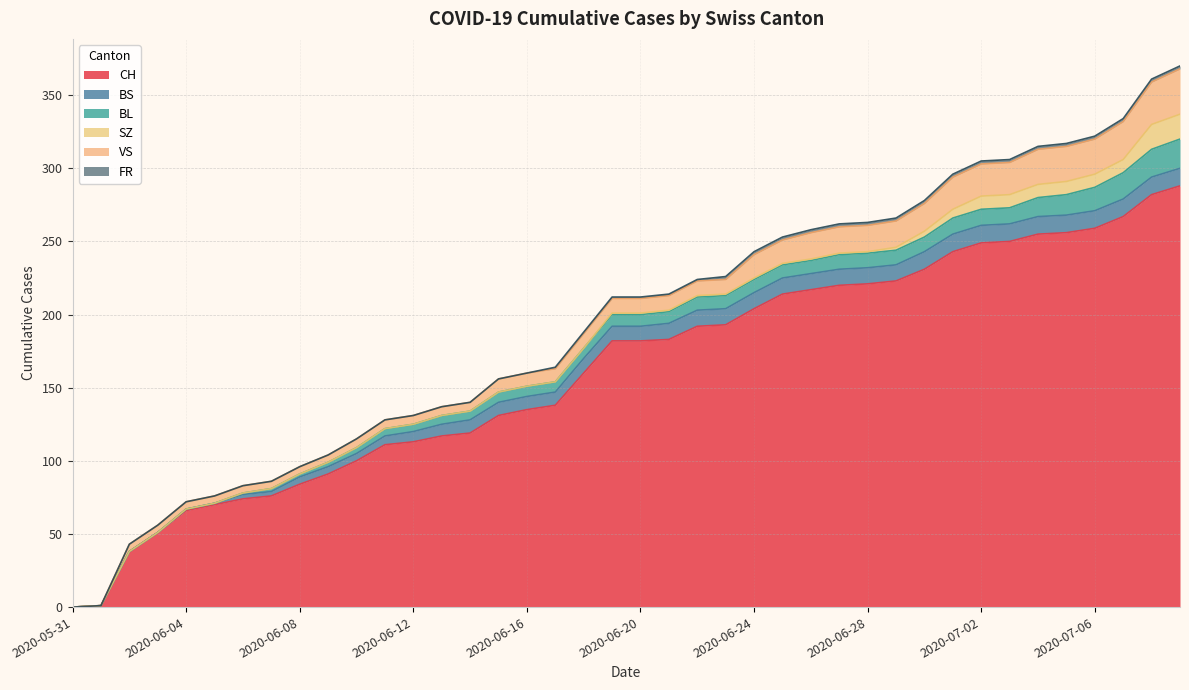

What is the approximate value of VS at 2020-06-30?

19